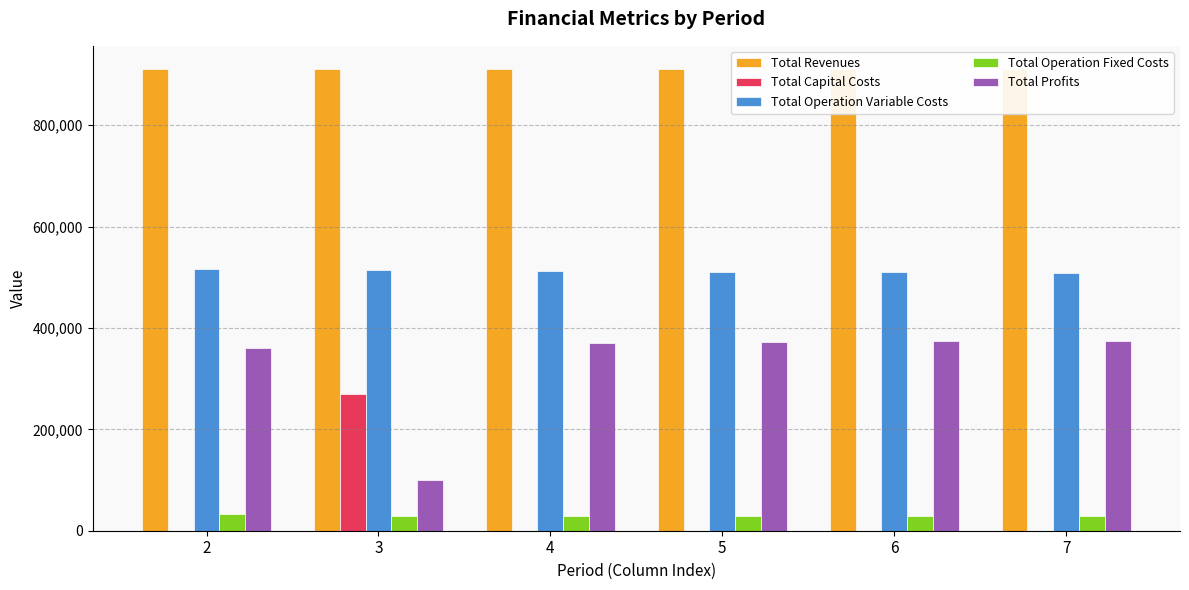

What is the difference between the Total Profits values at 5 and 6?

1823.4